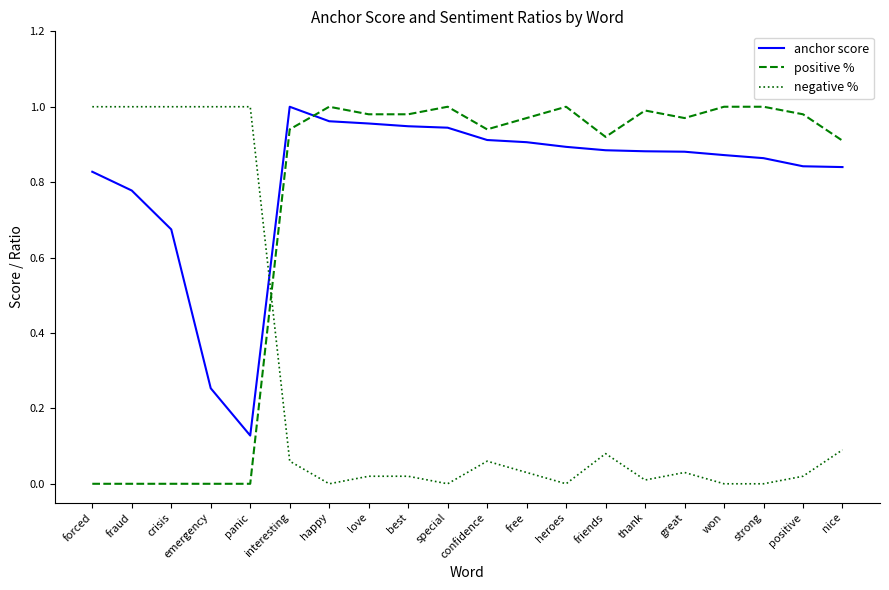

The value of negative % at fraud is 1.0. True or false?

True